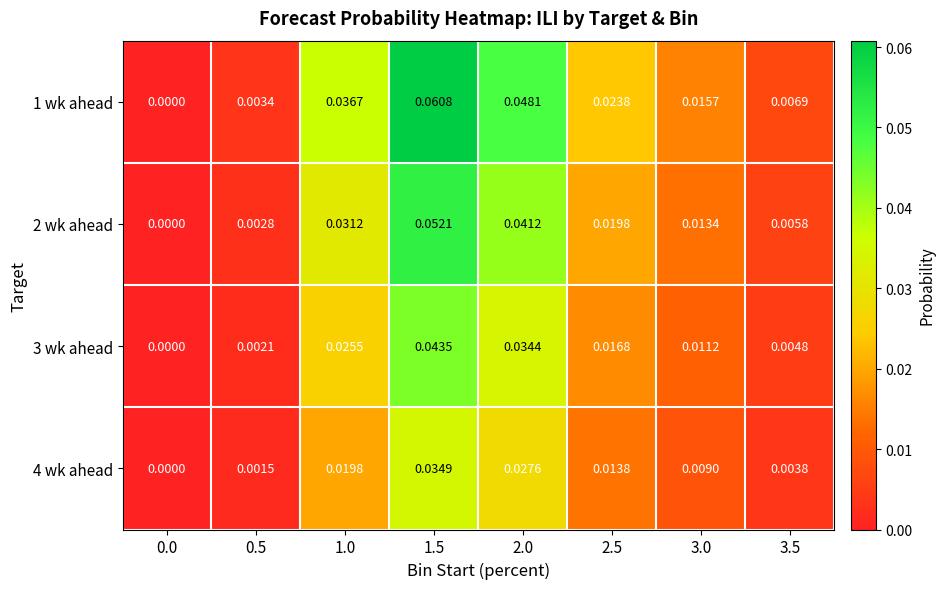

Which series changed the most between 2.0 and 2.5?

1 wk ahead